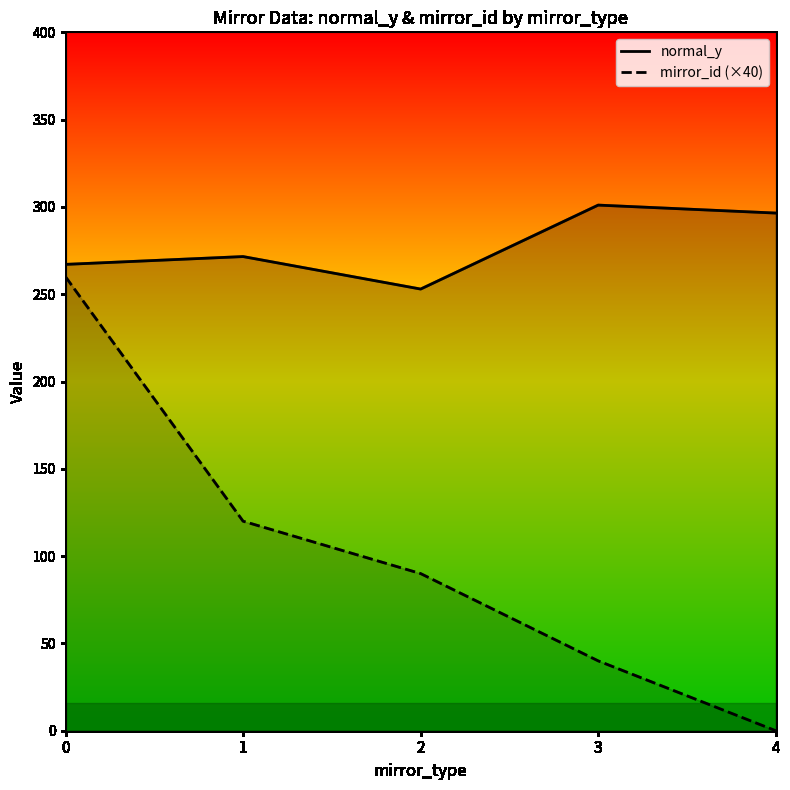

The normal_y series shows 90.9 at 0. True or false?

False